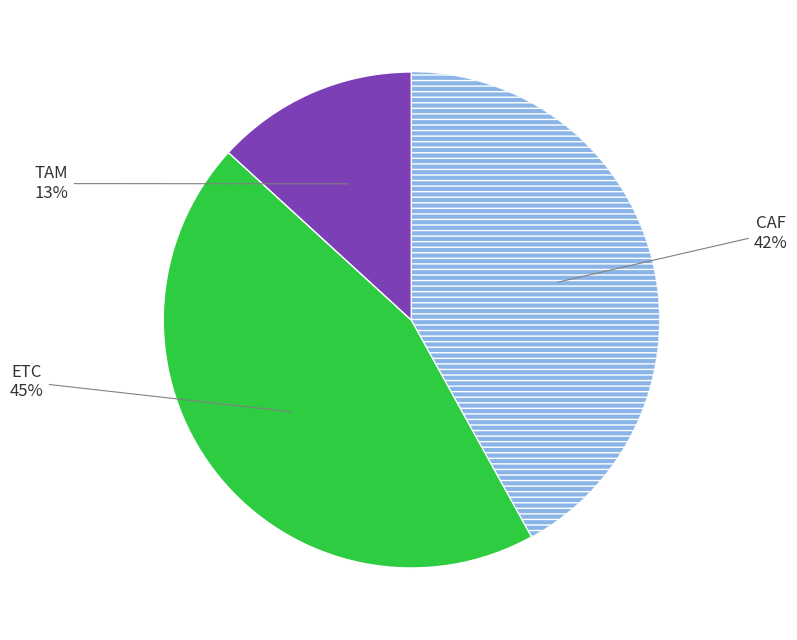

To the nearest percent, what is the average slice percentage?

33%